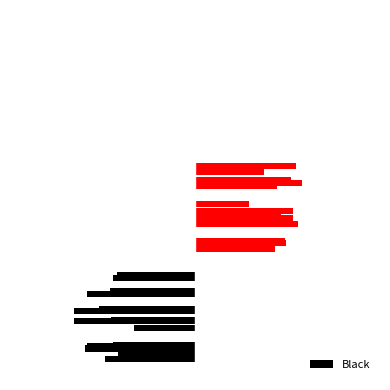

What is the highest value of the Red series?

1